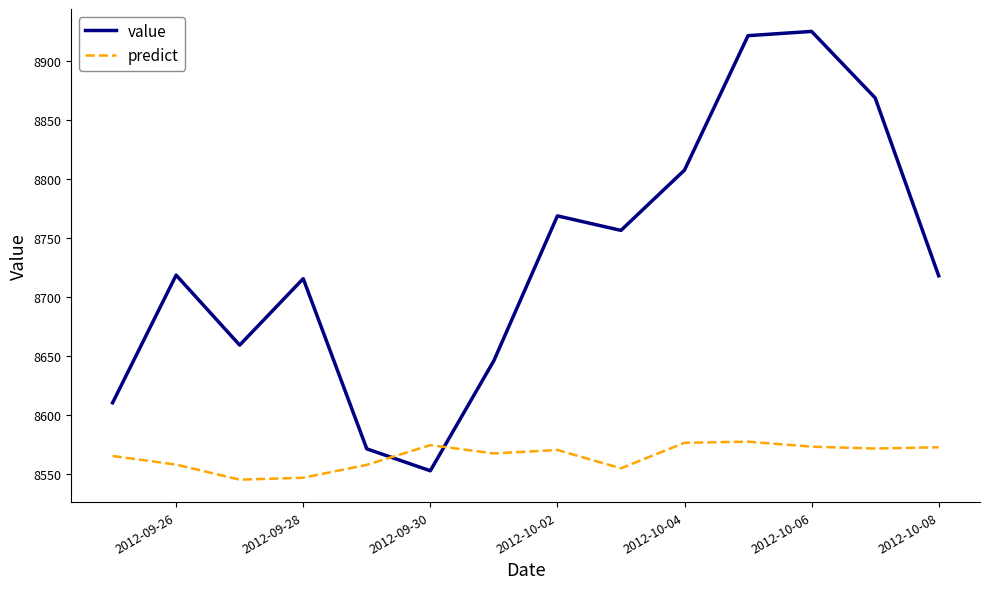

Count the number of data series in this chart.

2